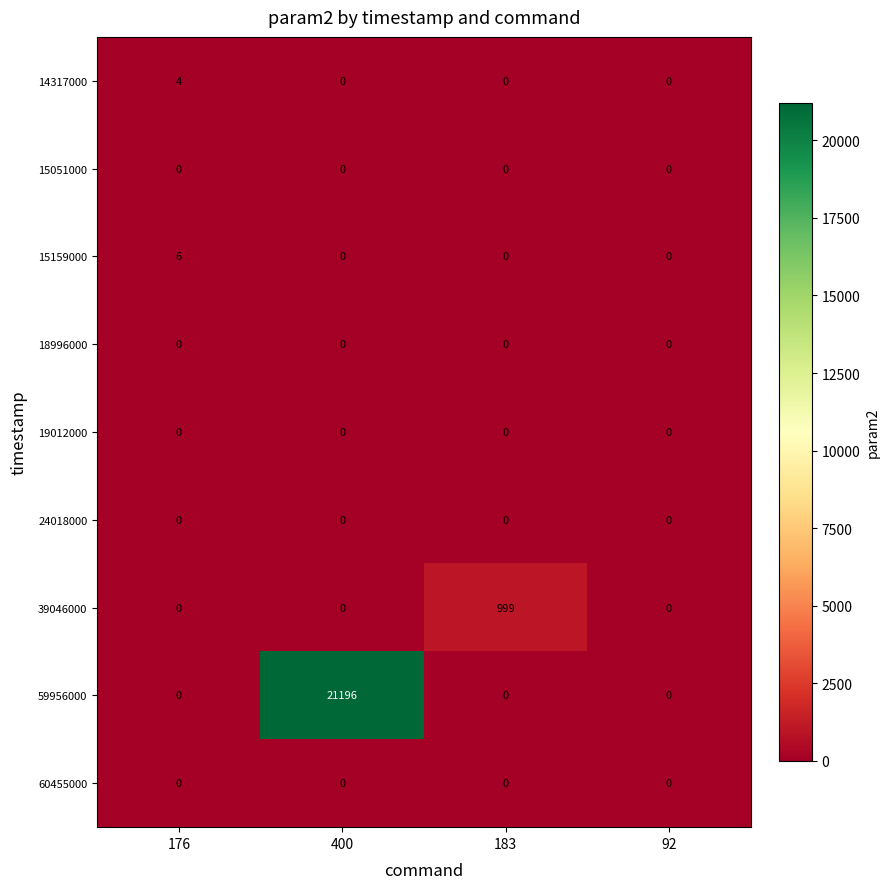

Which label corresponds to the largest value in the chart?

400